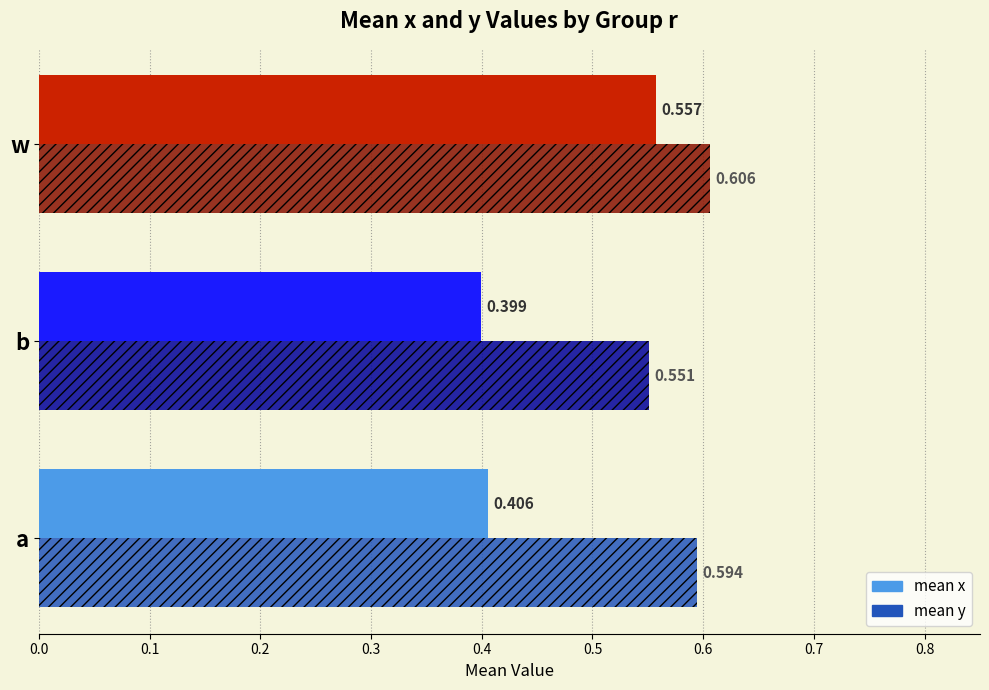

Which category has the lowest value across all series?

b